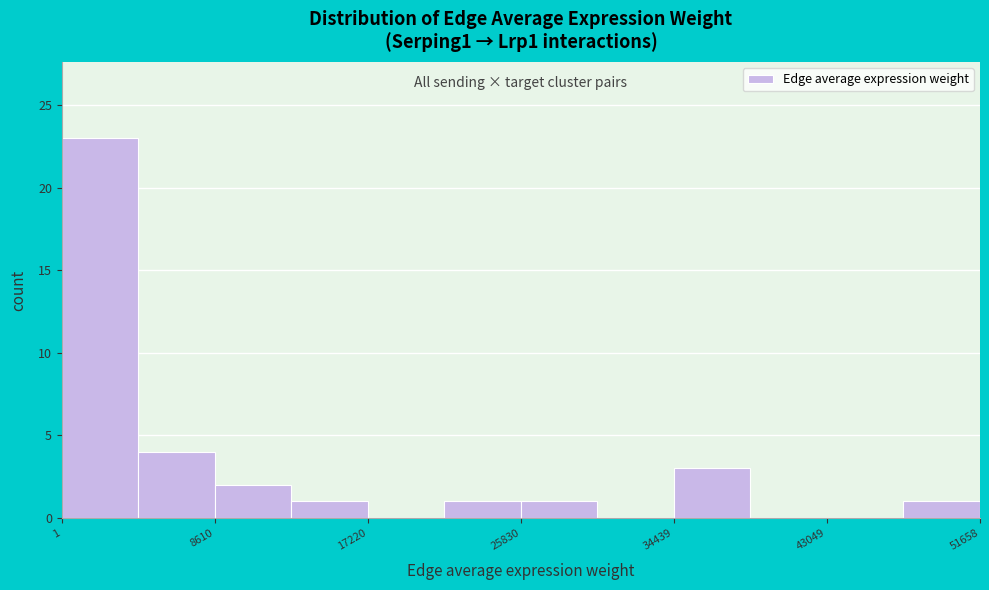

Reading left to right, transcribe this chart: for each bar, give the range it covers on the x-axis and its height. Neither the bar edges nor the heights are printed on the chart, so give them approximately, as read against the axes.

0 to 4000: 23
4000 to 9000: 4
9000 to 13000: 2
13000 to 17000: 1
17000 to 22000: 0
22000 to 26000: 1
26000 to 30000: 1
30000 to 34000: 0
34000 to 39000: 3
39000 to 43000: 0
43000 to 47000: 0
47000 to 52000: 1